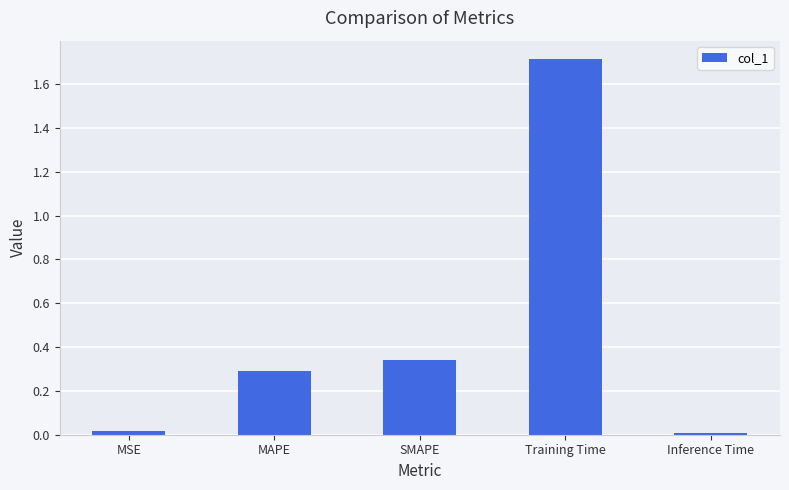

What value does the data have at Training Time?

1.7